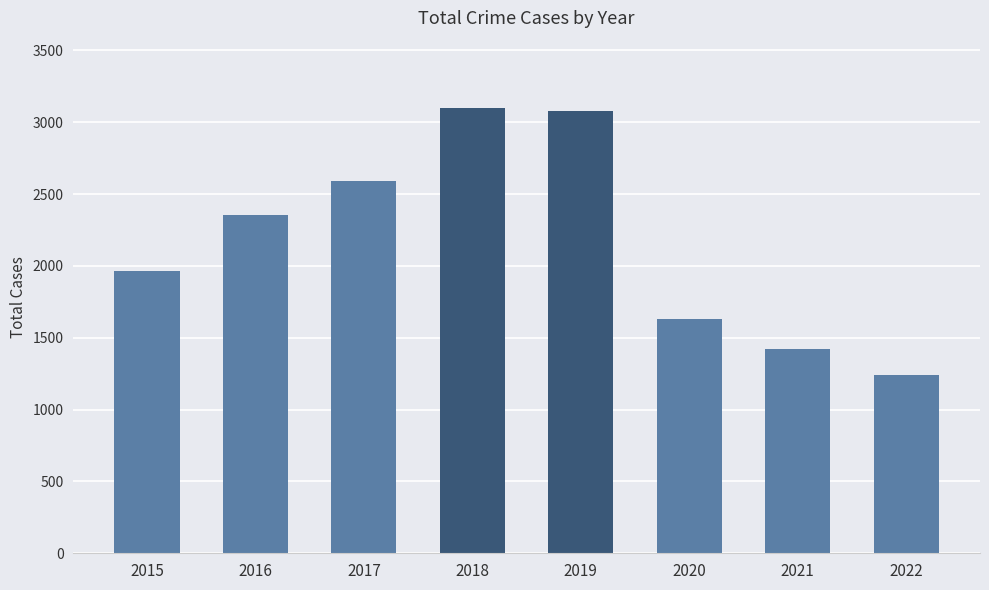

What is the minimum value shown in the chart?

1242